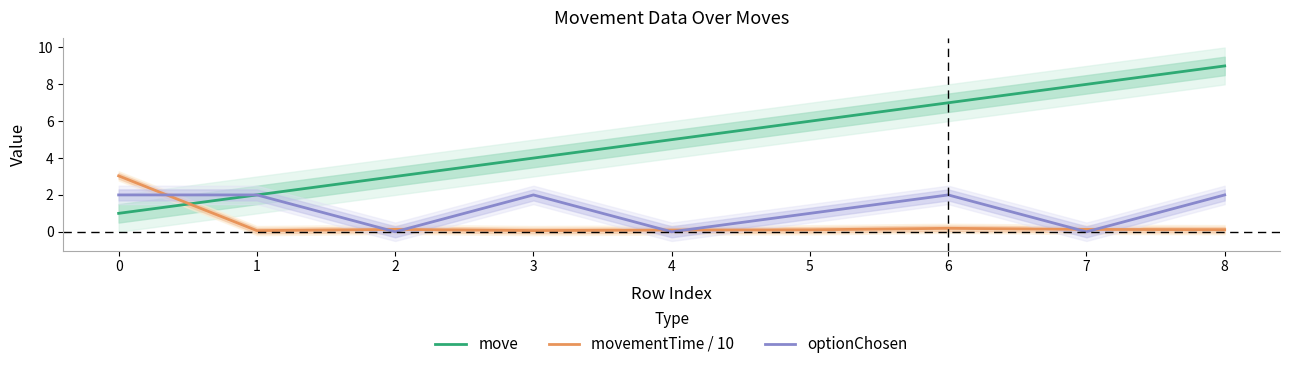

What is the sum of the move values at 5 and 1?

8.0